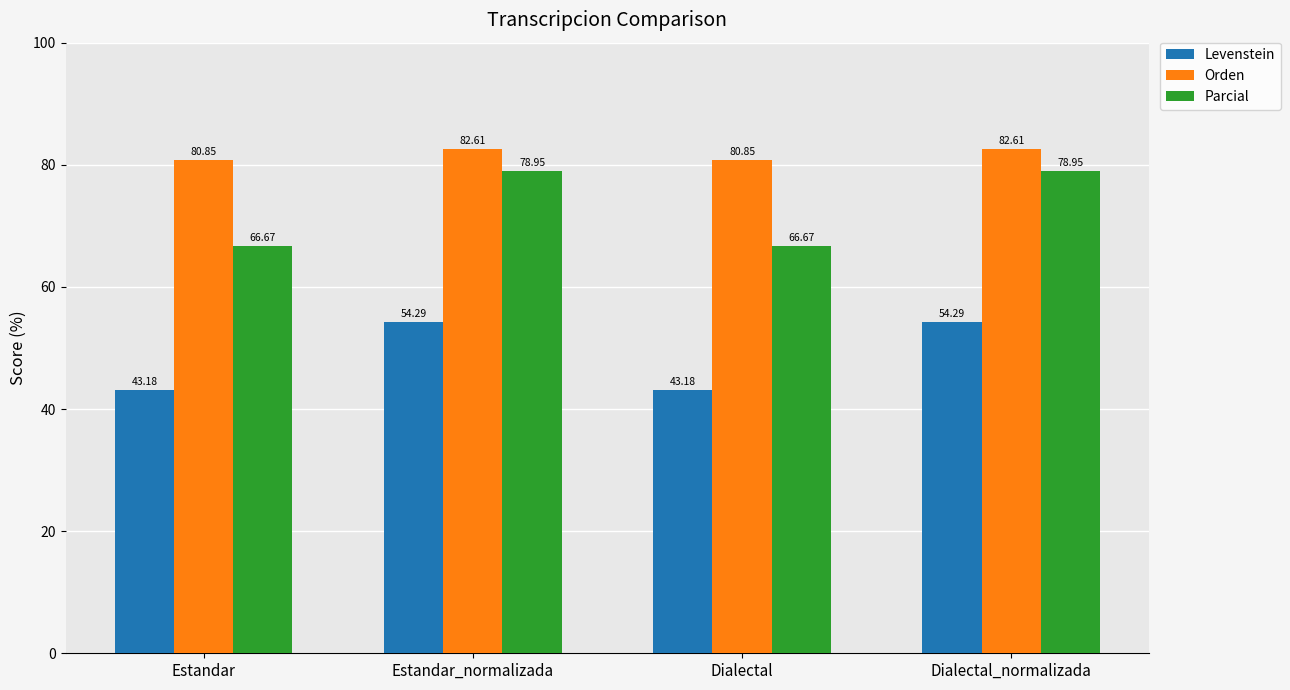

List the series in order of their peak value, lowest first.

Levenstein, Parcial, Orden